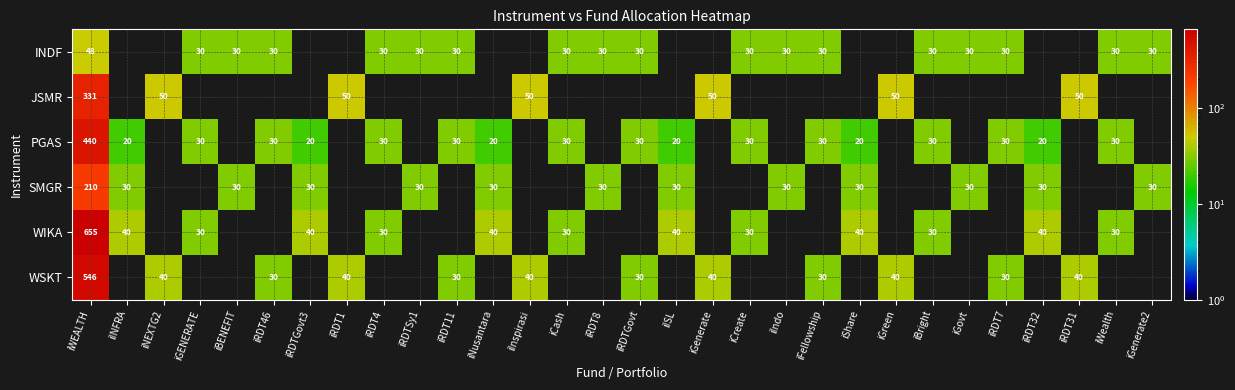

Is it true that INDF equals 14 at iBright?

False